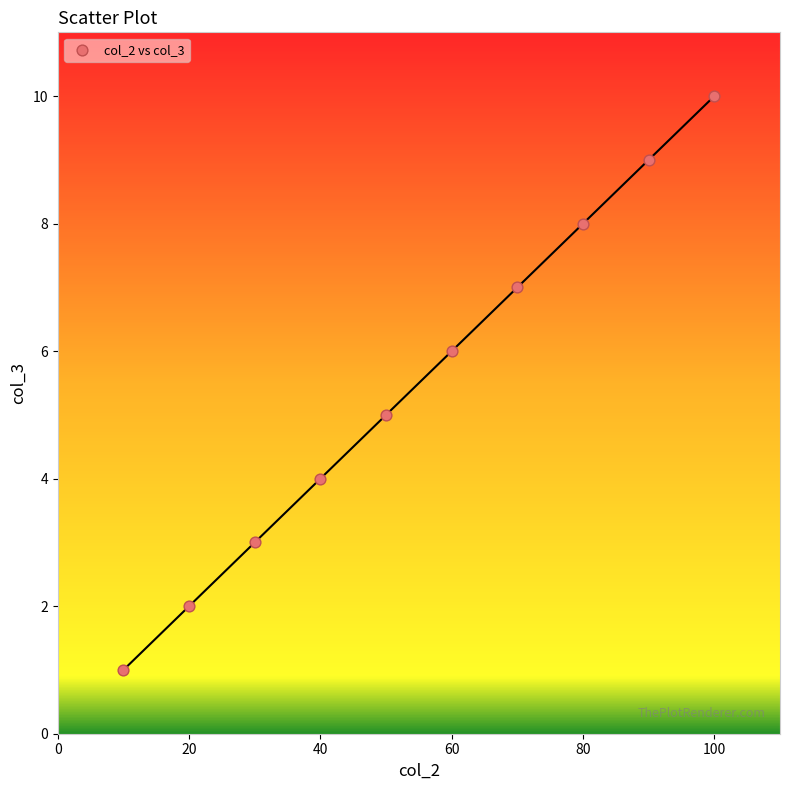

What is the range of Y values (max minus min)?

9